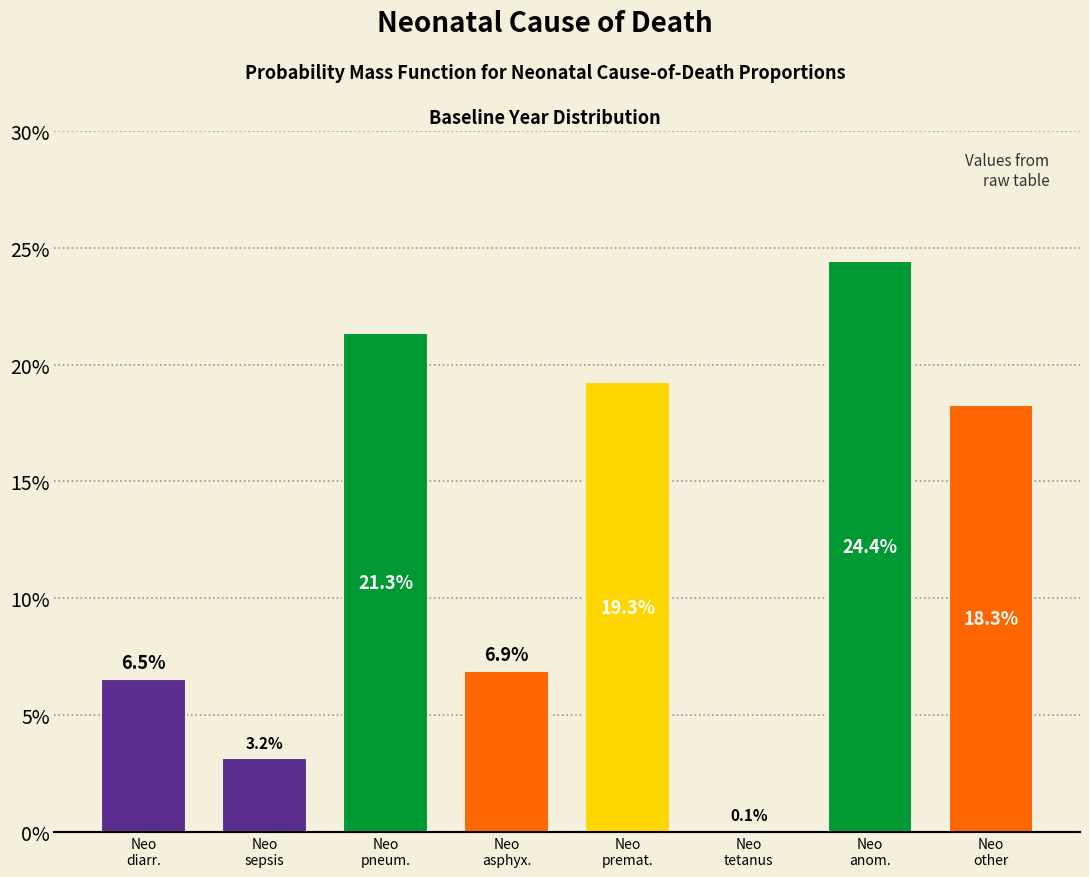

Reading left to right, list all the values displayed in this chart.

6.5	3.2	21.3	6.9	19.3	0.1	24.4	18.3